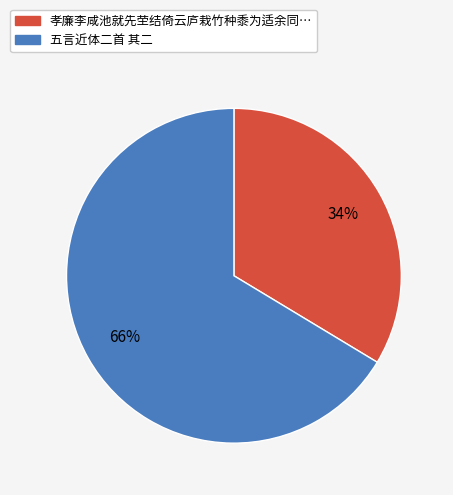

Is there any slice that represents more than half of the pie?

Yes